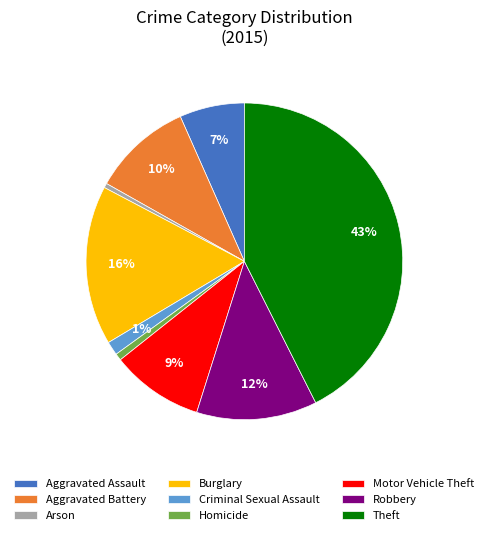

Which has a higher value, Aggravated Assault or Homicide?

Aggravated Assault